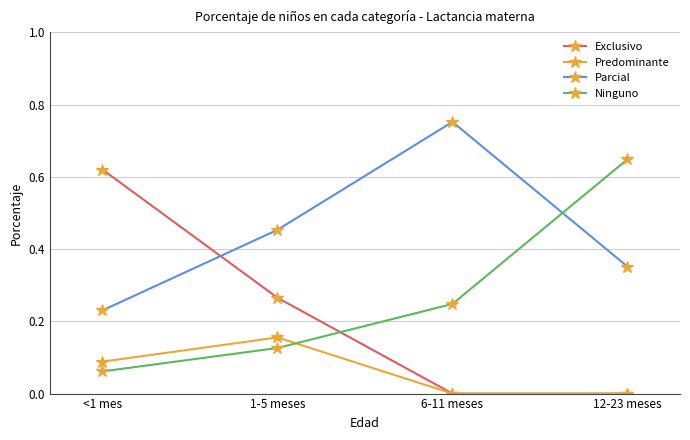

Which series changed the most between <1 mes and 1-5 meses?

Exclusivo